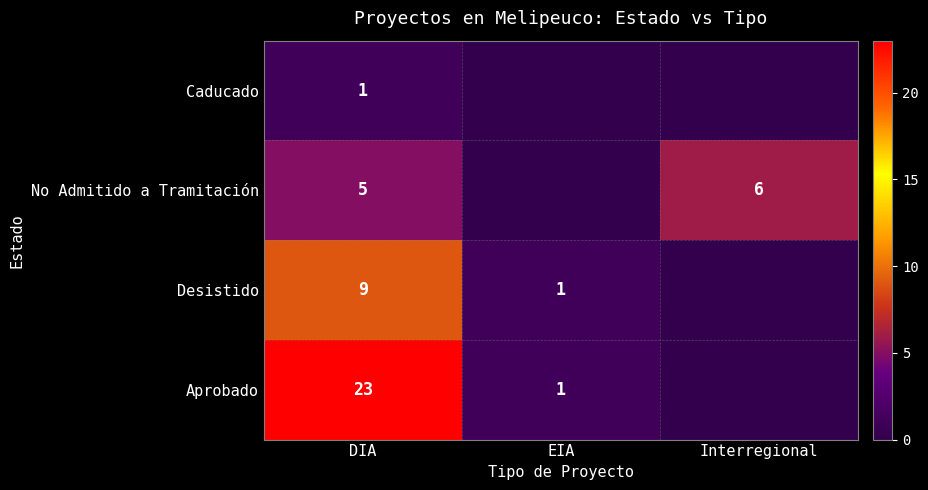

Is the value of Caducado at DIA greater than the value of Aprobado at DIA?

No